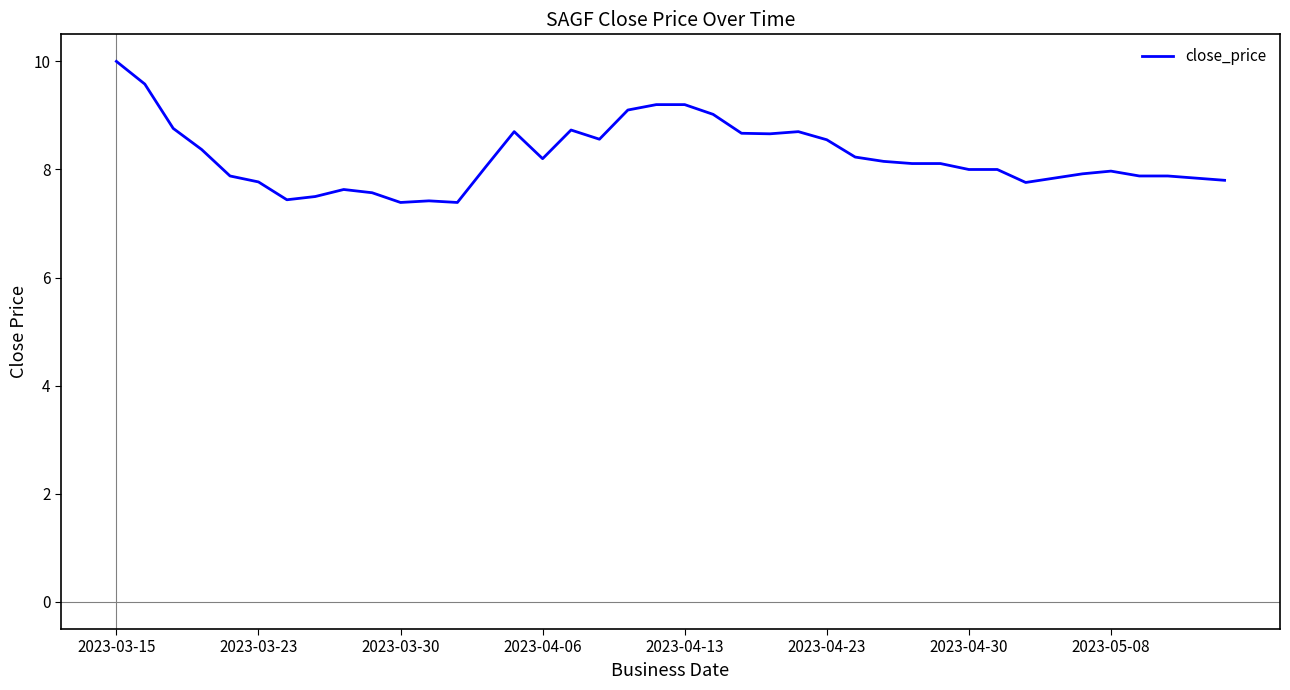

What is the smallest value displayed?

7.4